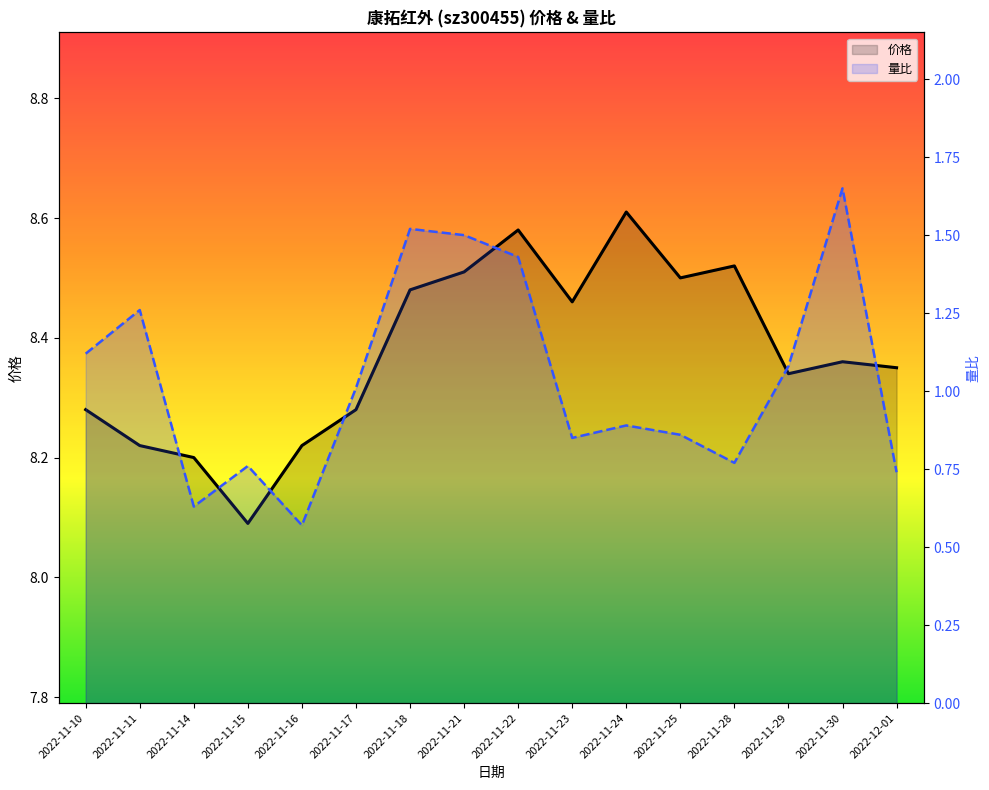

What is the label of the 2nd point from the left?

2022-11-11